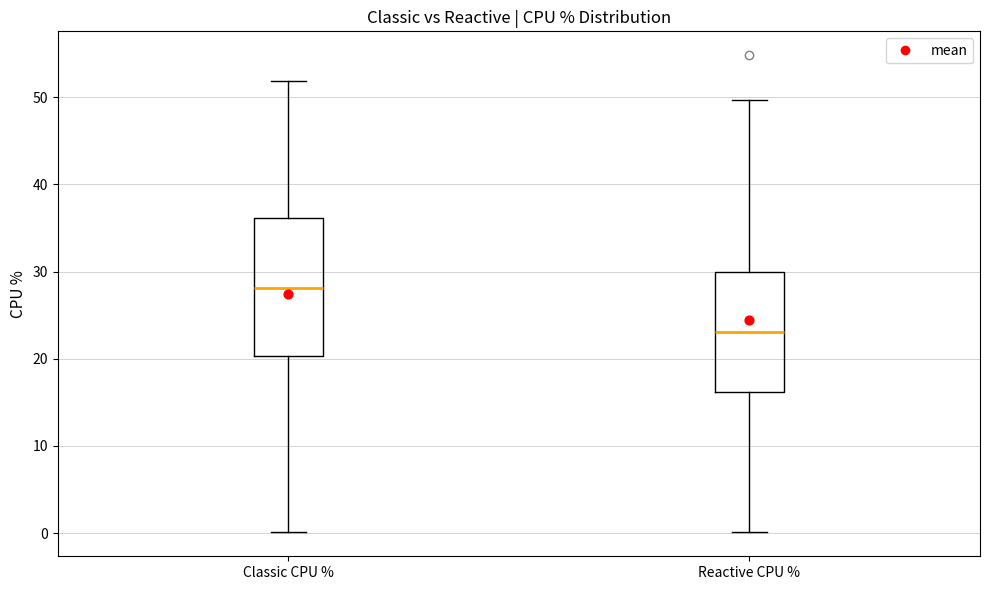

Which box's median line is the highest?

Classic CPU %